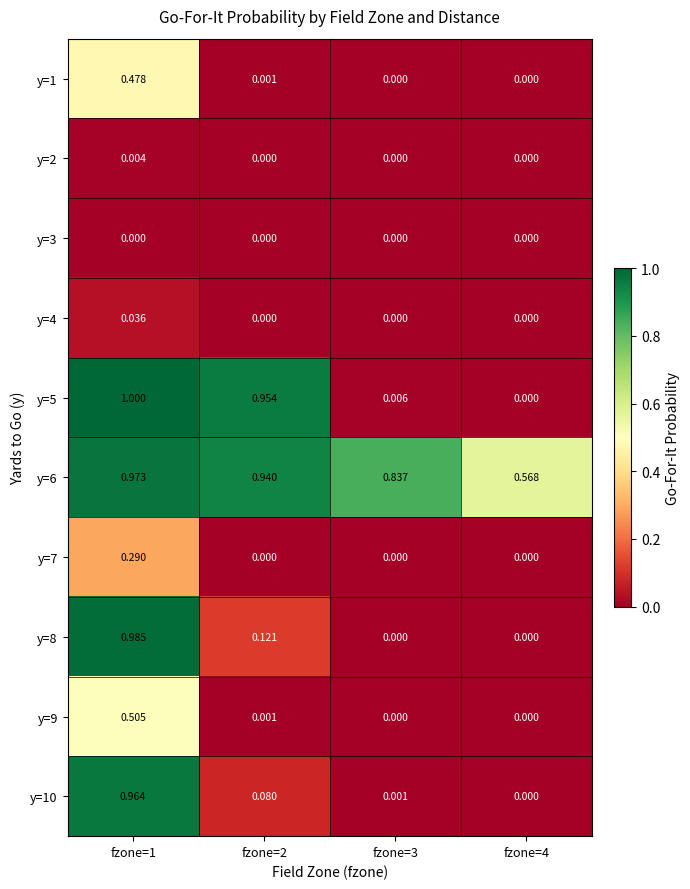

Which series changed the most between fzone=1 and fzone=2?

y=10